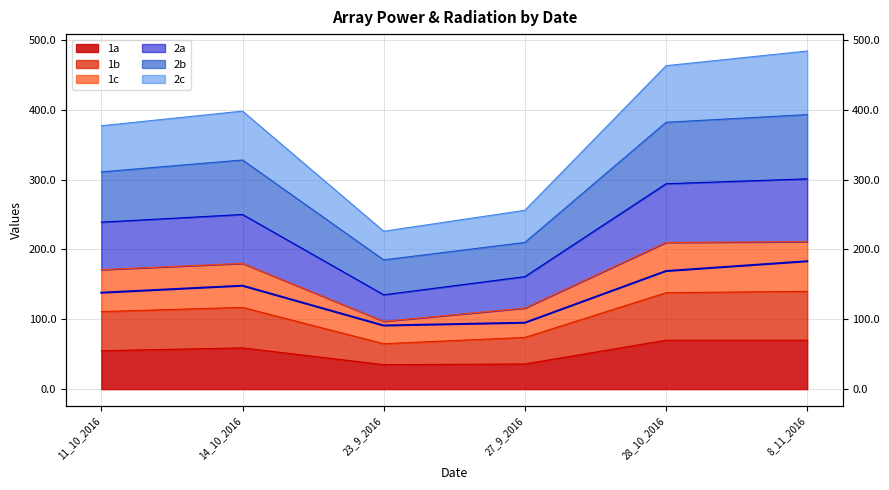

At which category does 2c reach its first local valley?

23_9_2016